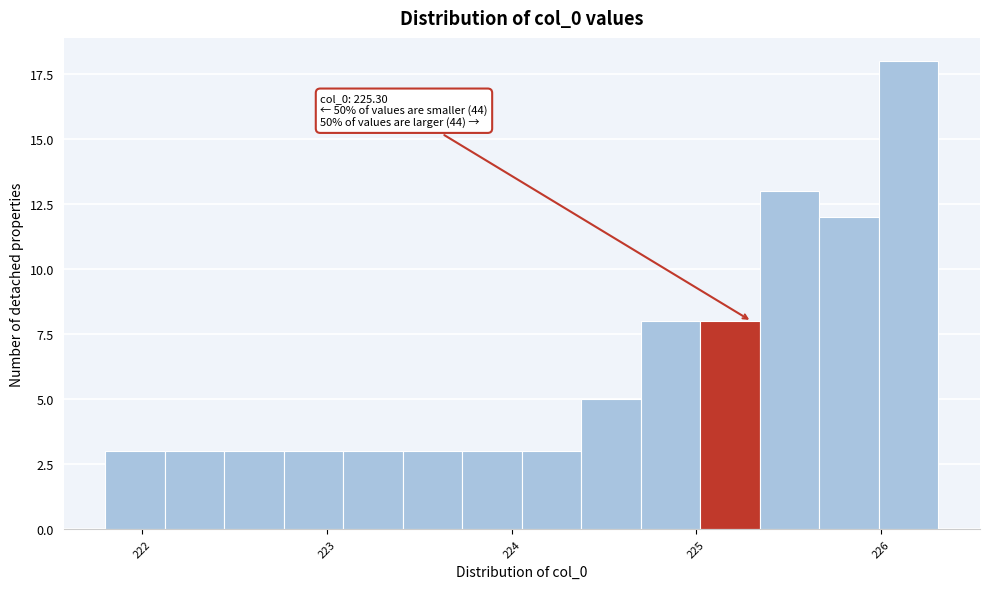

Read against the x-axis, roughly where is the centre of the tallest bar?

226.1